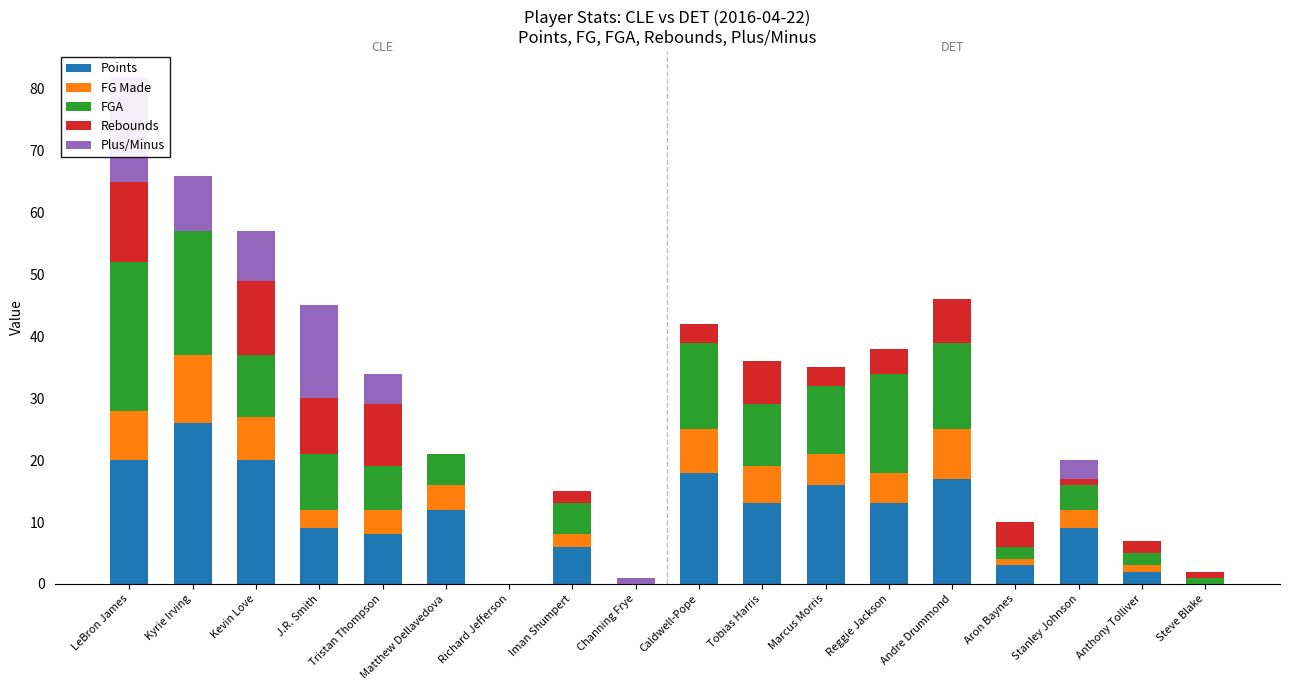

Which label corresponds to the largest value in the chart?

Kyrie Irving